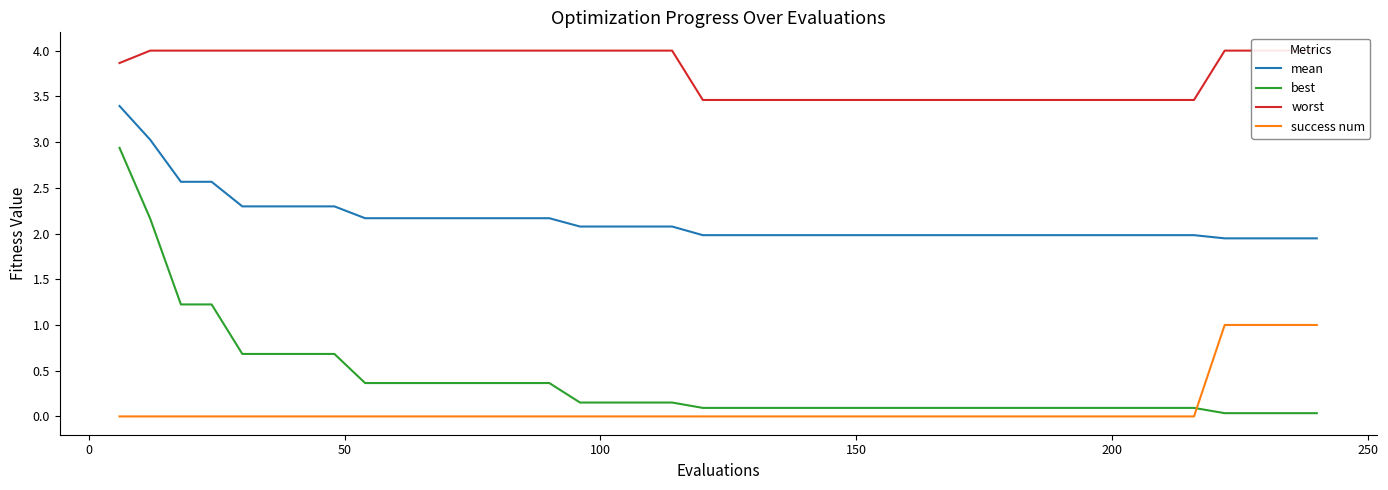

After their last crossing, which series has the higher values: best or success num?

success num